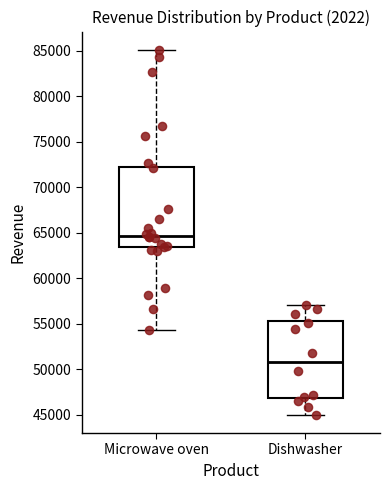

Which box has the lowest median line?

Dishwasher